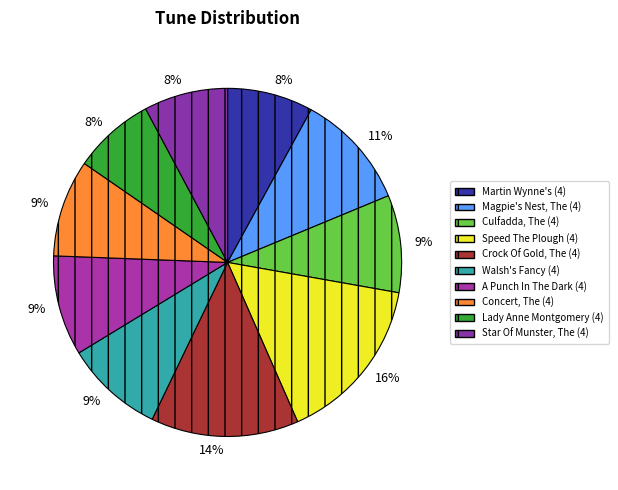

True or false: A Punch In The Dark (4) accounts for 9% of the total.

True